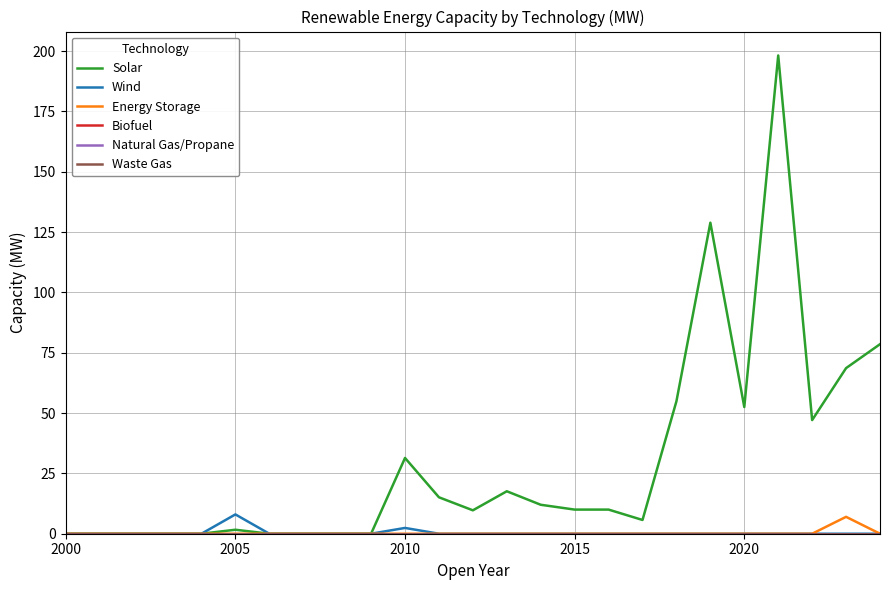

In Solar, how many points are higher than both neighbors (excluding endpoints)?

5